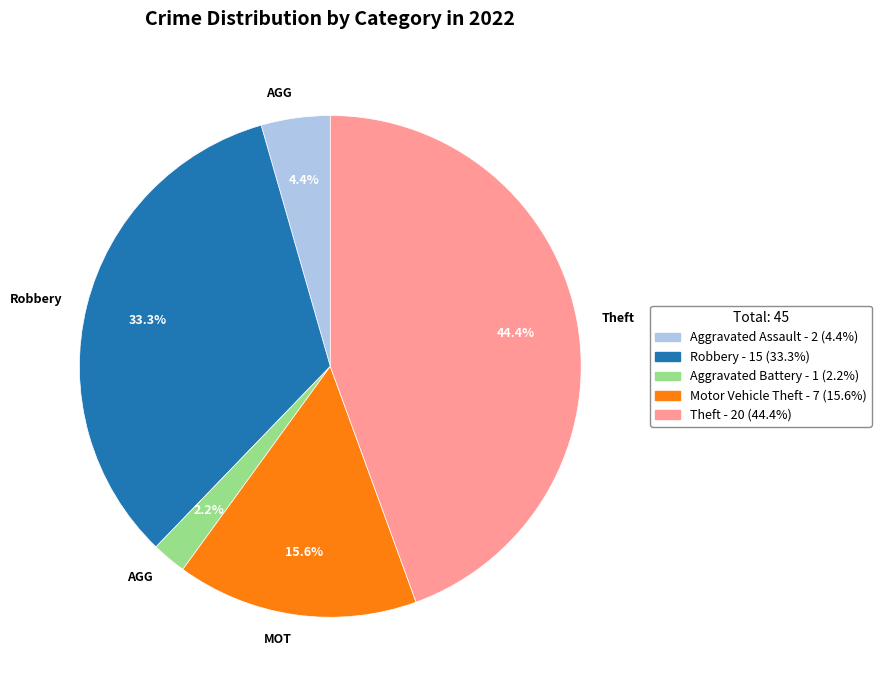

How many slices are in this pie chart?

5